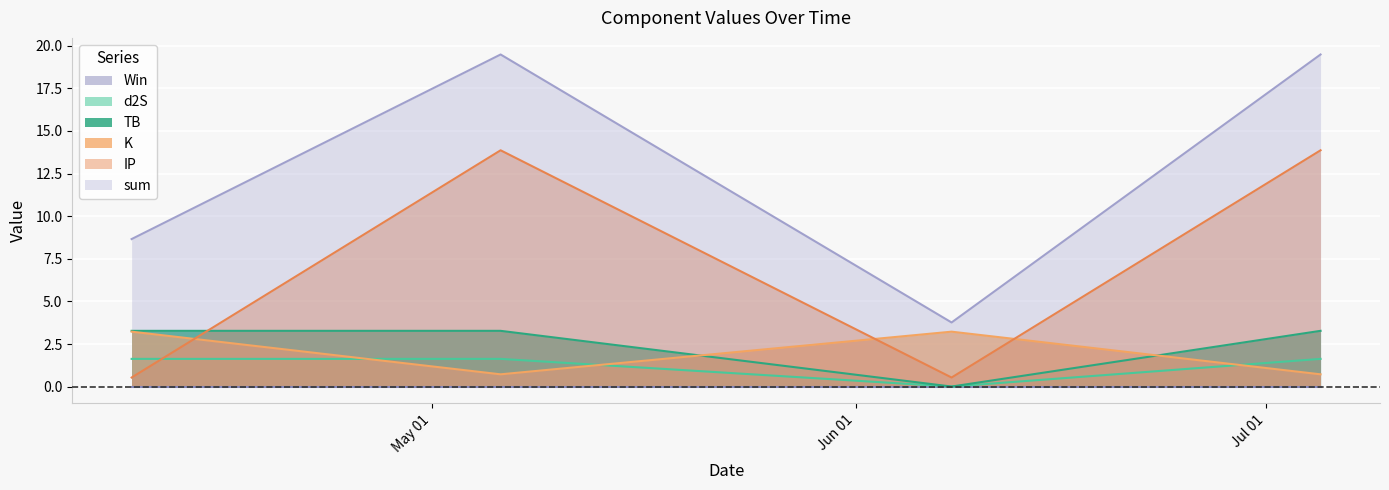

Which series has the largest total across all categories?

sum